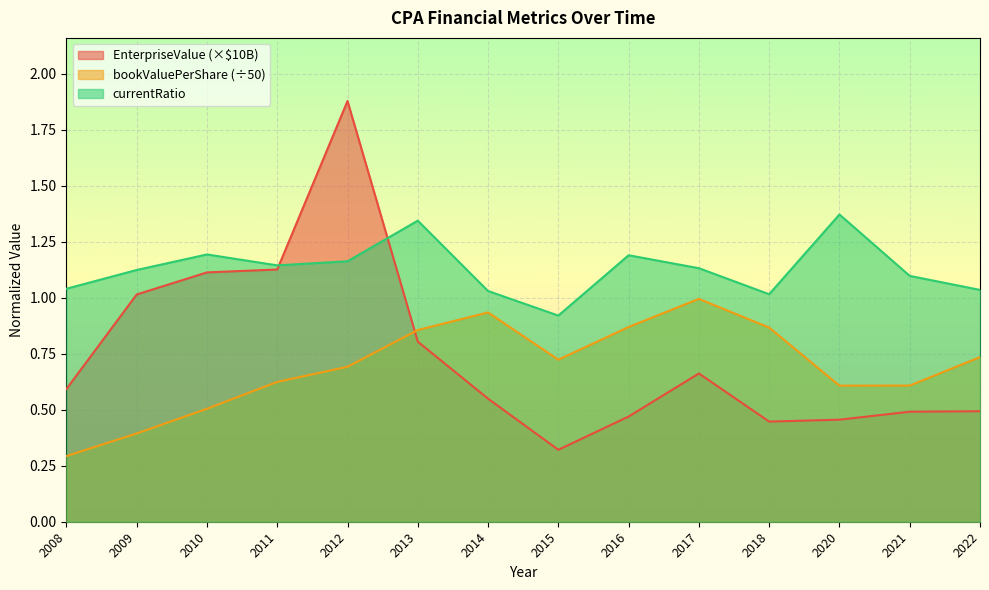

Reading right to left, what are all the values shown in this chart?

EnterpriseValue: 0.5	0.5	0.5	0.4	0.7	0.5	0.3	0.5	0.8	1.9	1.1	1.1	1.0	0.6
bookValuePerShare: 0.7	0.6	0.6	0.9	1.0	0.9	0.7	0.9	0.9	0.7	0.6	0.5	0.4	0.3
currentRatio: 1.0	1.1	1.4	1.0	1.1	1.2	0.9	1.0	1.3	1.2	1.1	1.2	1.1	1.0